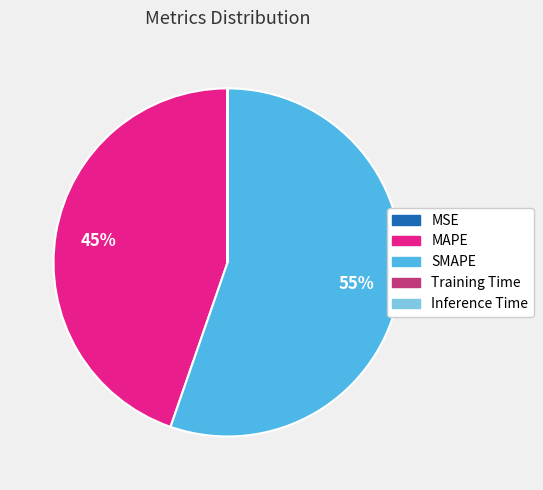

To the nearest percent, what is the combined percentage of SMAPE and MAPE?

100%